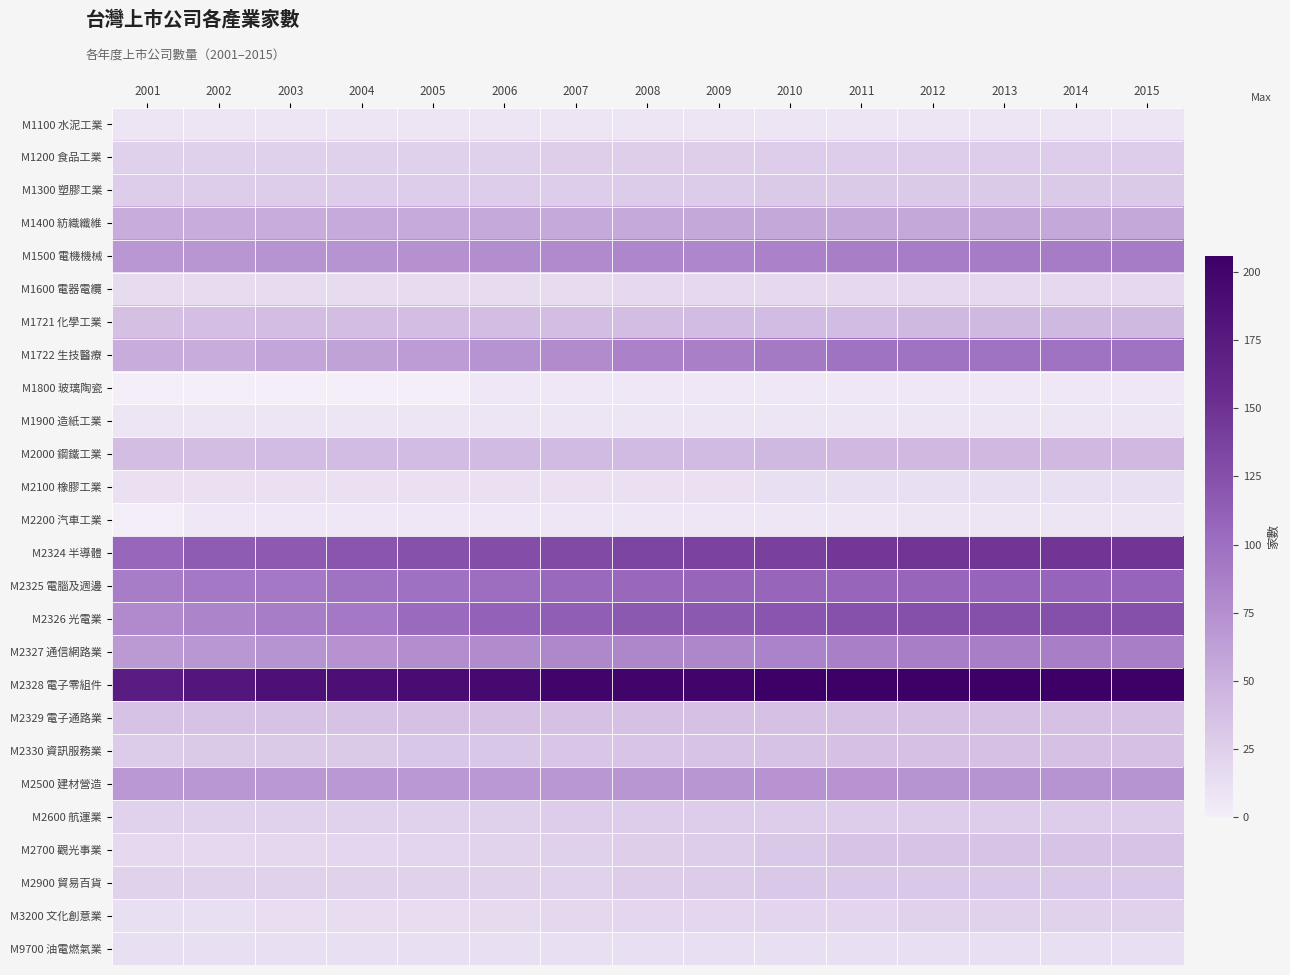

Which series has the largest range (max minus min)?

M2326 光電業